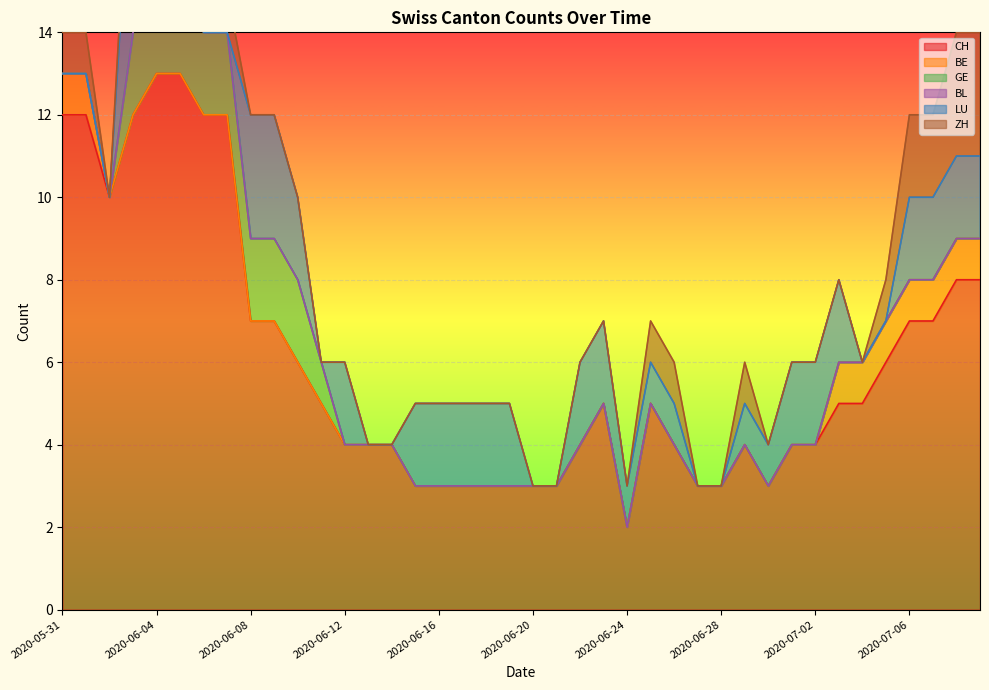

Is it true that CH equals 7 at 2020-07-06?

True